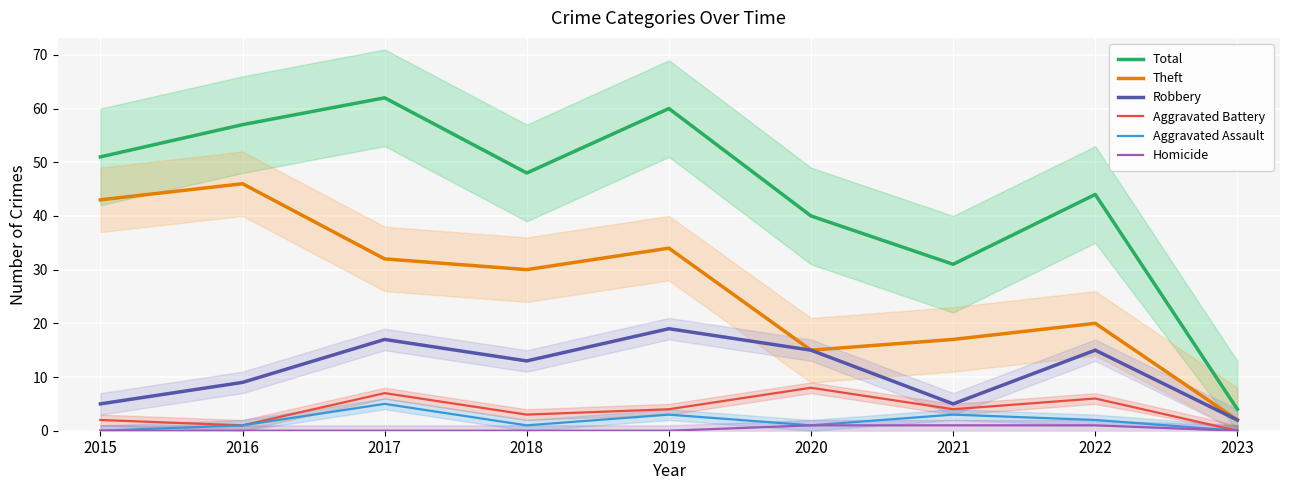

What is the value of the Aggravated Battery point at the 1st from the left?

2